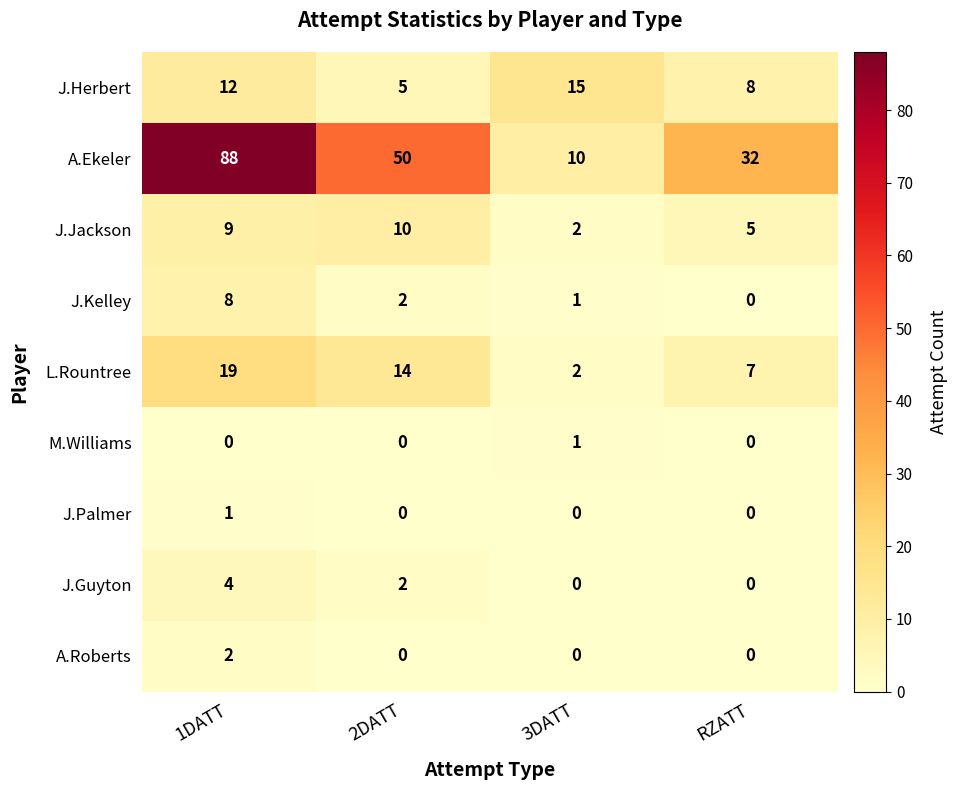

How many A.Roberts values are between 0 and 2?

4